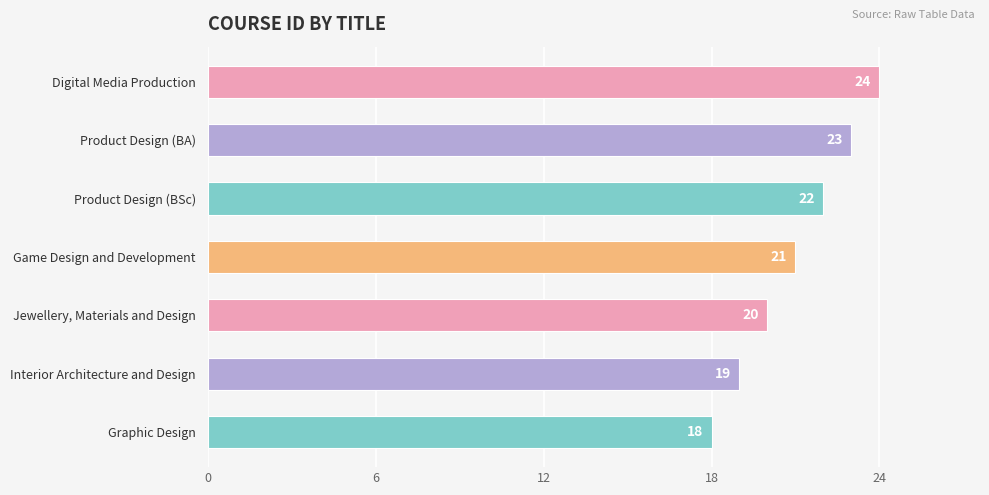

Reading top to bottom, what are all the values shown in this chart?

Digital Media Production=24	Product Design (BA)=23	Product Design (BSc)=22	Game Design and Development=21	Jewellery, Materials and Design=20	Interior Architecture and Design=19	Graphic Design=18